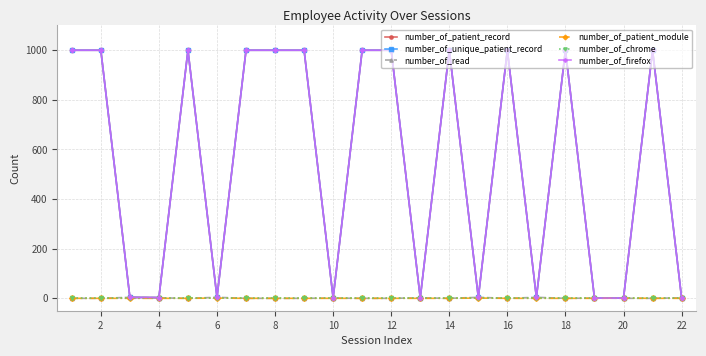

At how many categories does at least one series exceed 991?

12